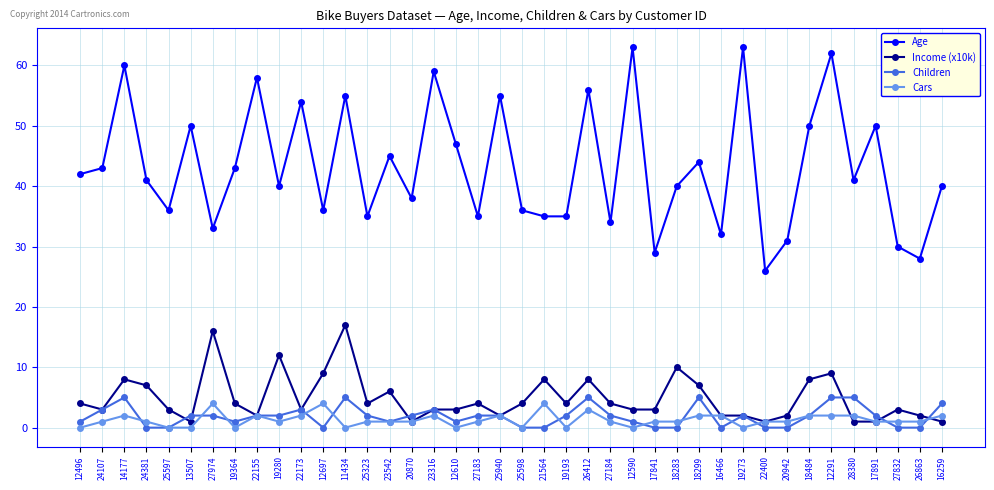

At how many categories does at least one series exceed 5?

40